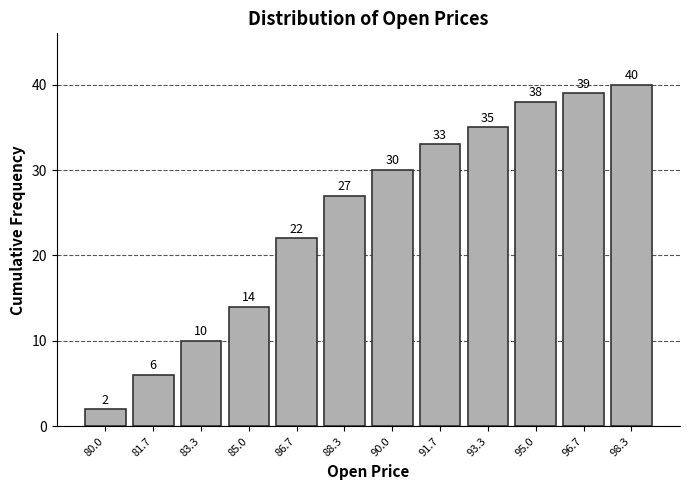

Reading left to right, transcribe all the data shown in this chart.

2	6	10	14	22	27	30	33	35	38	39	40